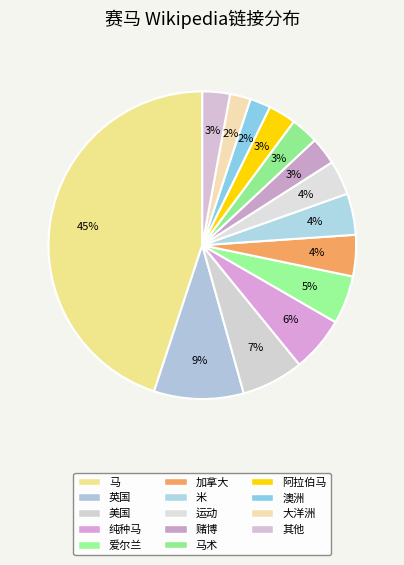

To the nearest percent, what percentage of the pie is 运动?

4%